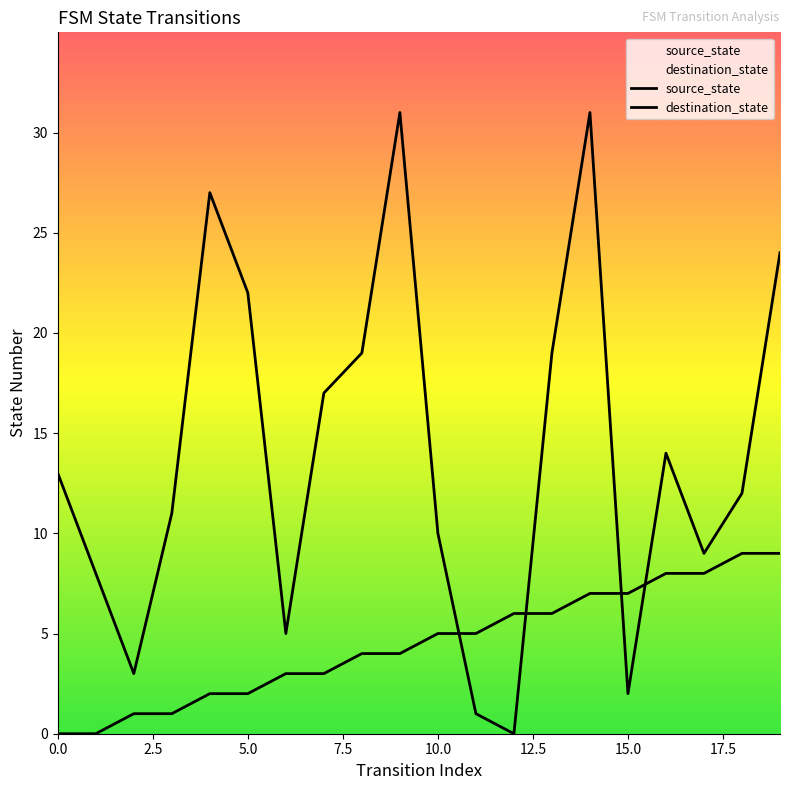

Rank the series by their maximum value, from lowest to highest.

source_state, destination_state